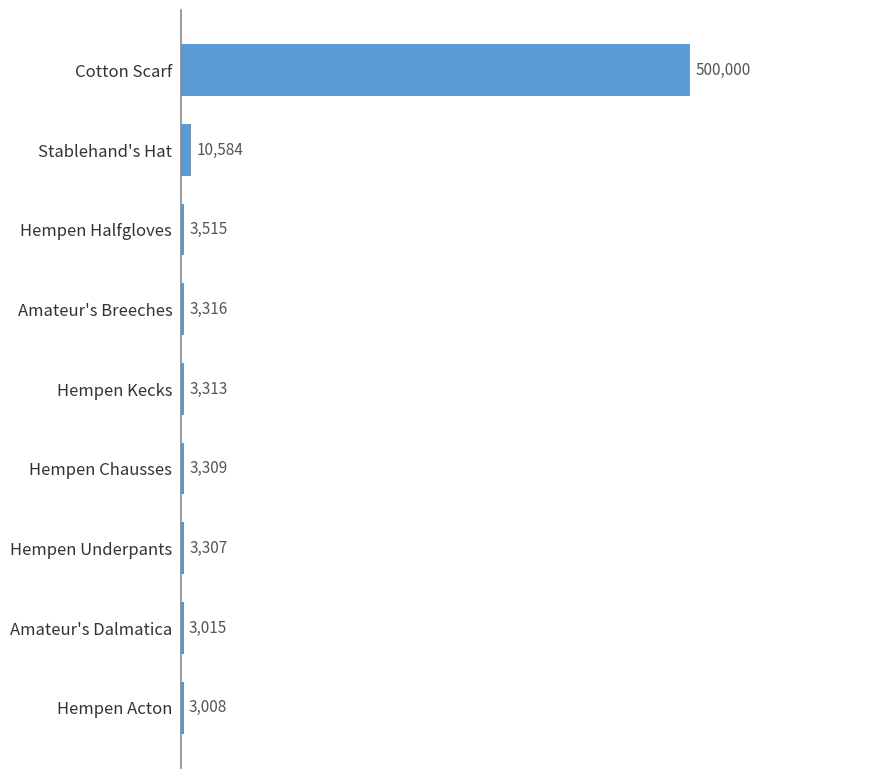

What is the ratio of the value at Hempen Acton to the value at Hempen Chausses?

0.9